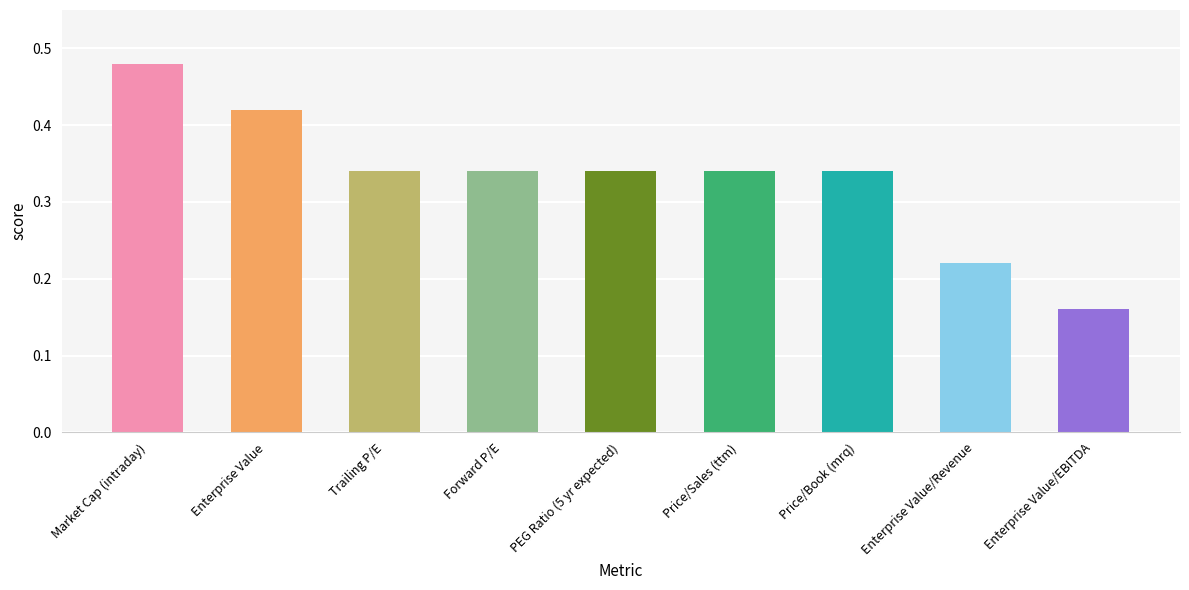

The chart shows a value of 0.1 at Market Cap (intraday). True or false?

False